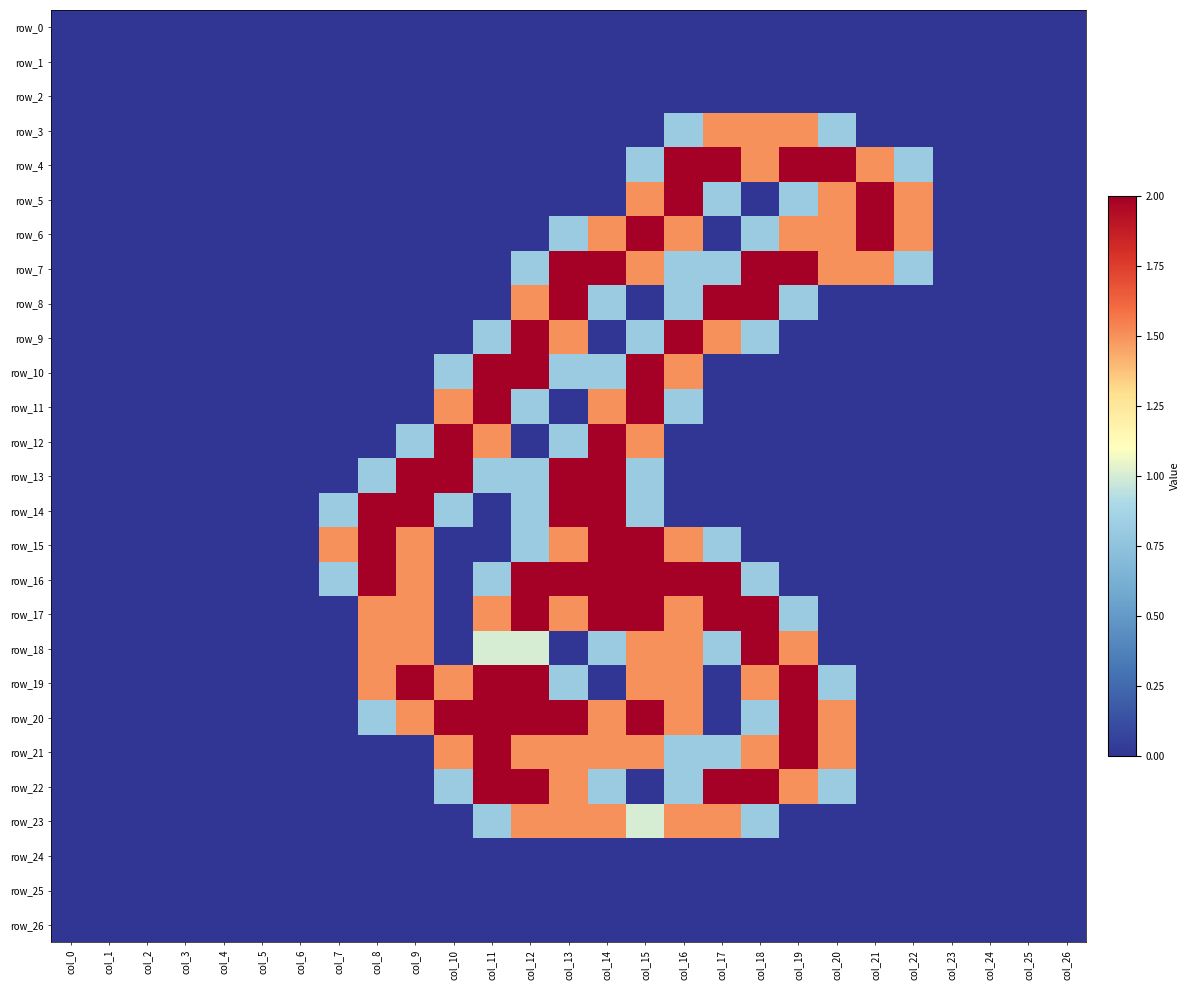

What is the sum of all row_15 values?

13.6